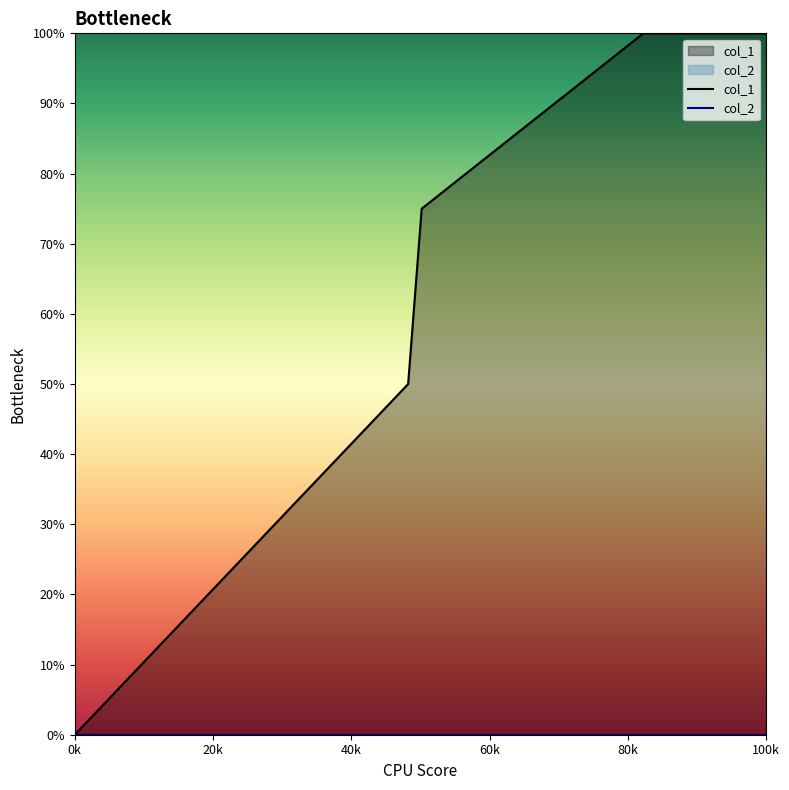

Which series has the largest total across all categories?

col_1